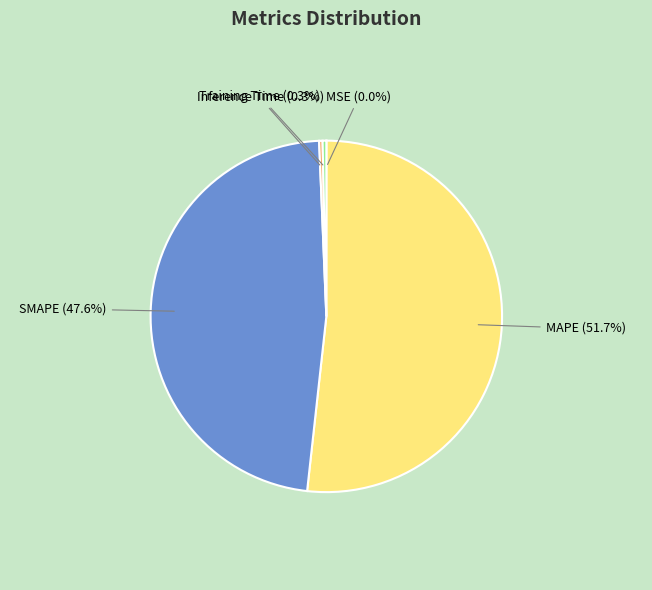

Between MAPE and Inference Time, which is larger?

MAPE